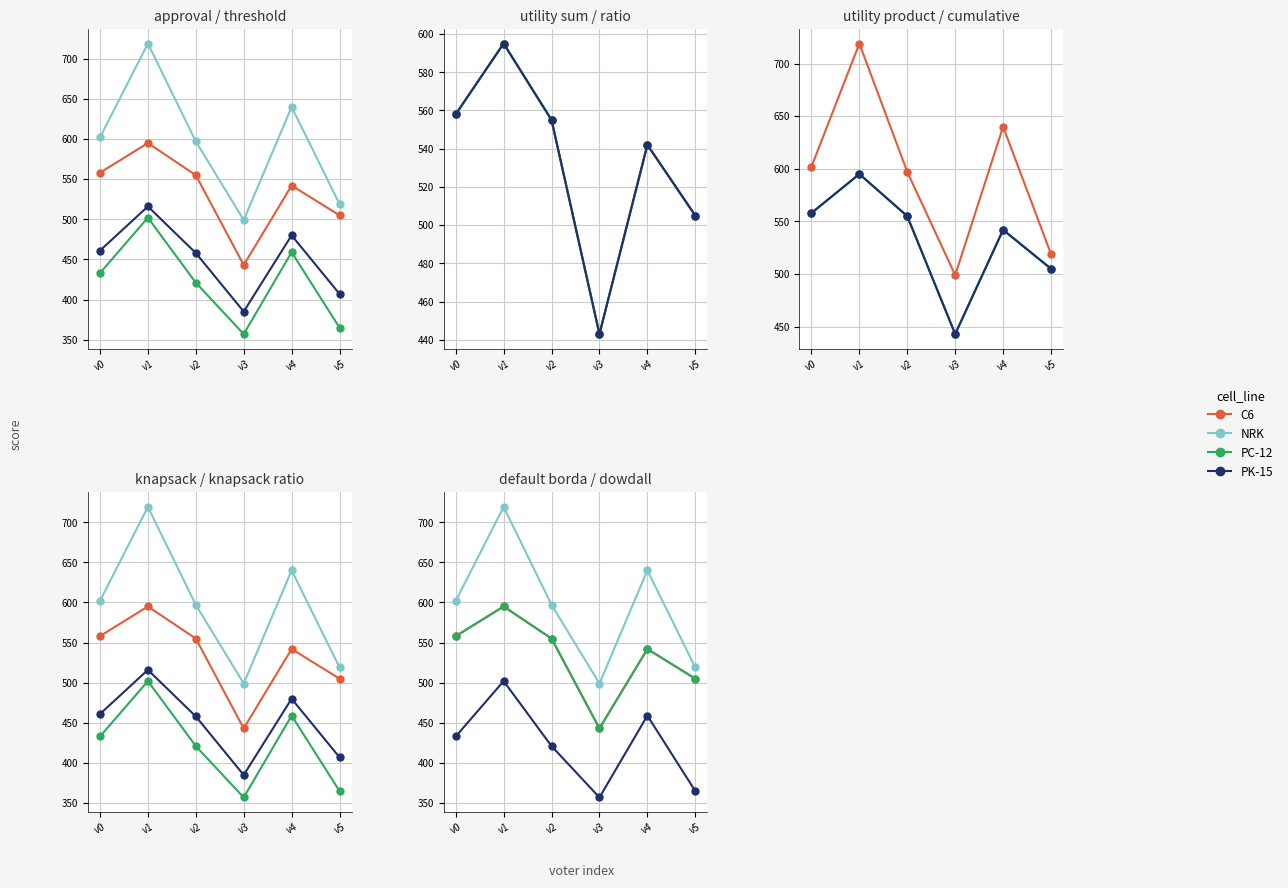

How many lines are shown in the chart?

4